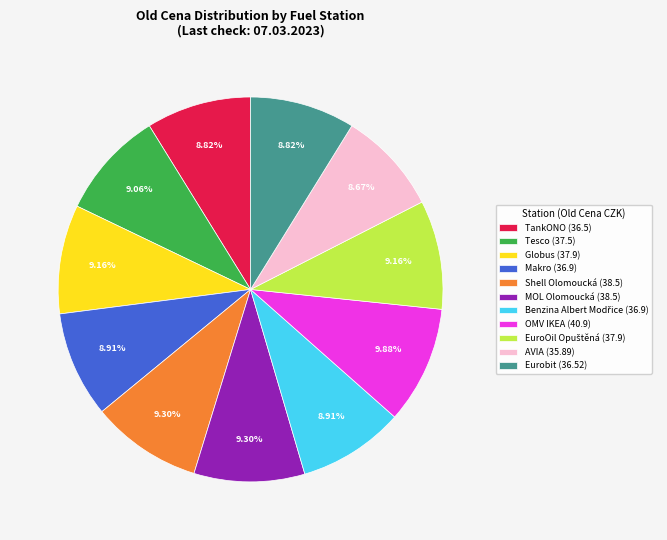

How many slices are in this pie chart?

11